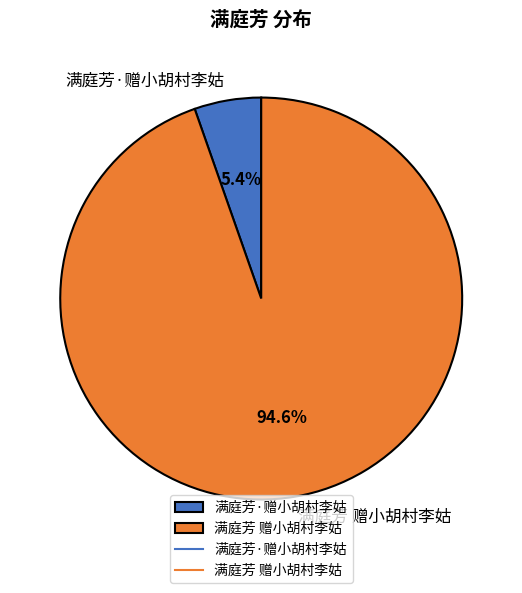

The 满庭芳 赠小胡村李姑 slice represents 99% of the pie. True or false?

False